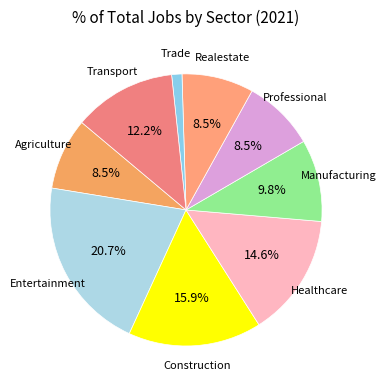

What is the ratio of the value at Realestate to the value at Manufacturing?

0.9